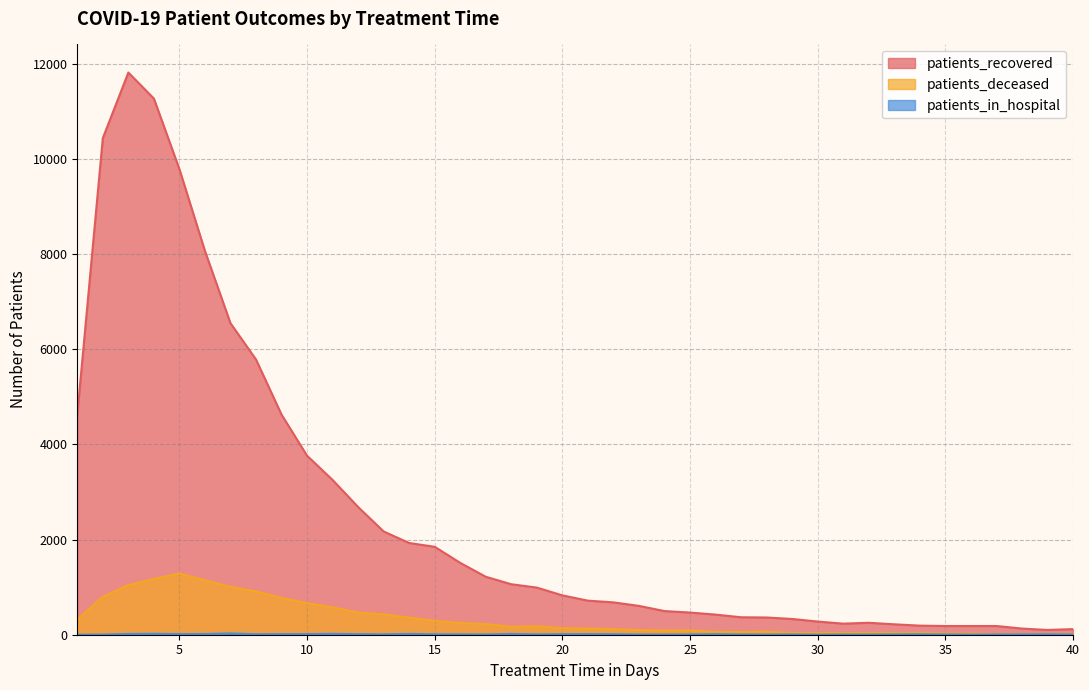

True or false: patients_in_hospital and patients_recovered cross at least once.

False